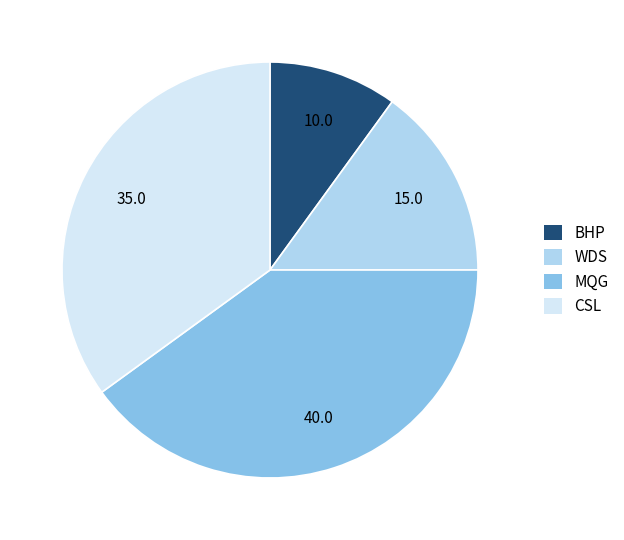

Rank the categories by value from highest to lowest.

MQG, CSL, WDS, BHP